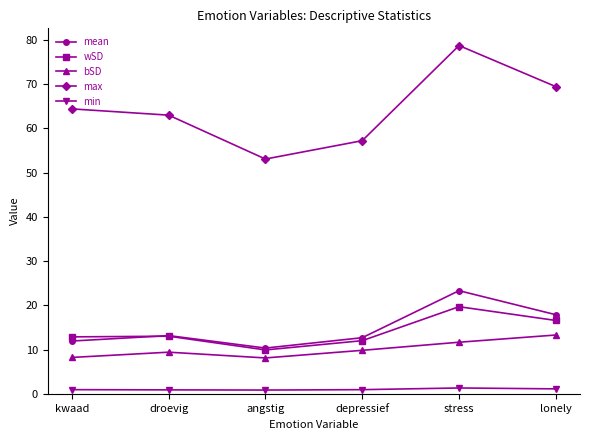

What is the sum of all wSD values?

84.1